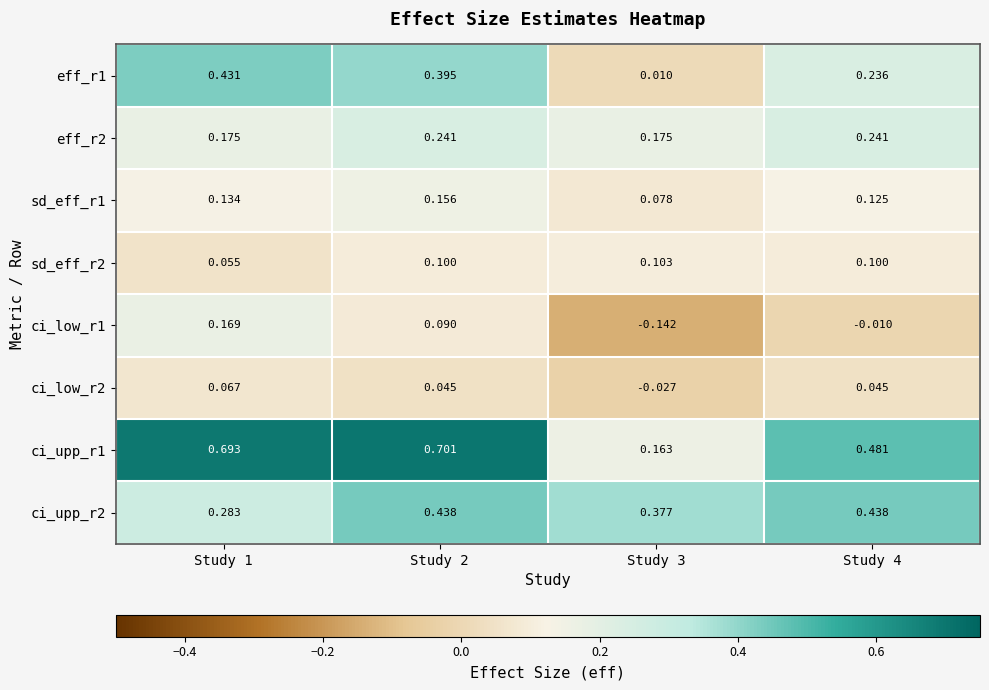

Is the value of ci_upp_r2 at Study 4 greater than the value of sd_eff_r2 at Study 2?

Yes